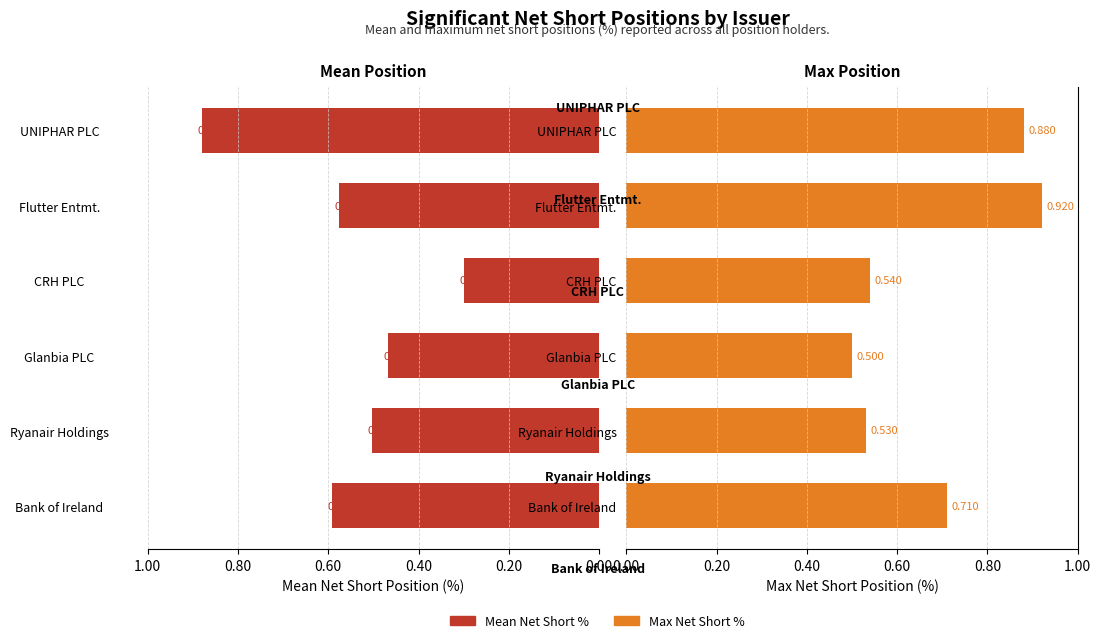

How many Max Net Short % values are between 0 and 1?

6